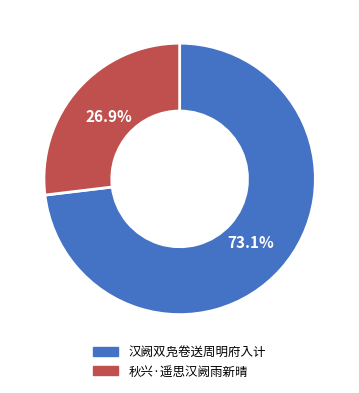

True or false: 秋兴·遥思汉阙雨新晴 accounts for 41% of the total.

False